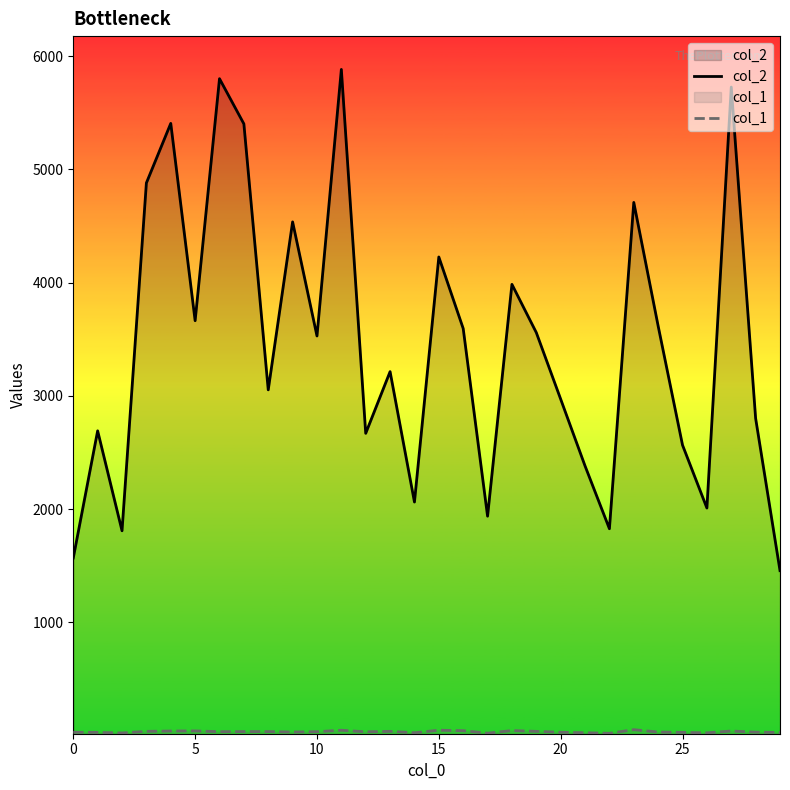

Which series has the largest range (max minus min)?

col_2